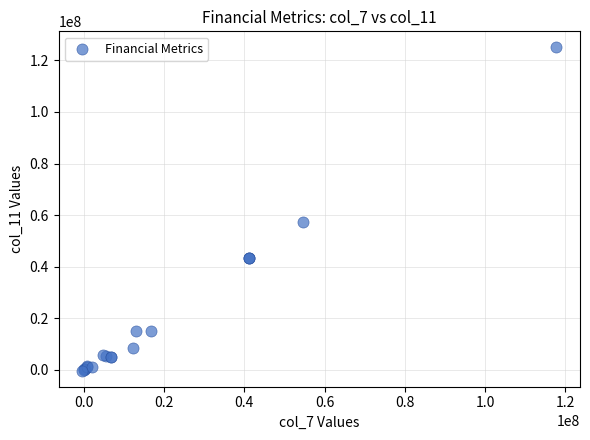

What Y value in the scatter plot is closest to 62371800?

57493518